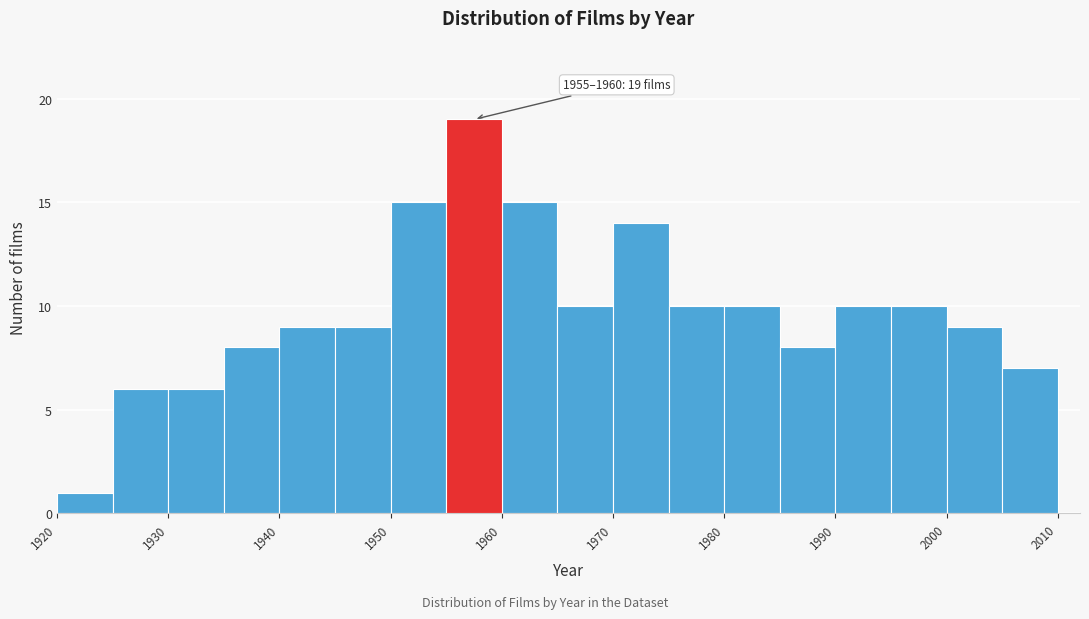

Which range on the x-axis has the tallest bar?

1955 to 1960